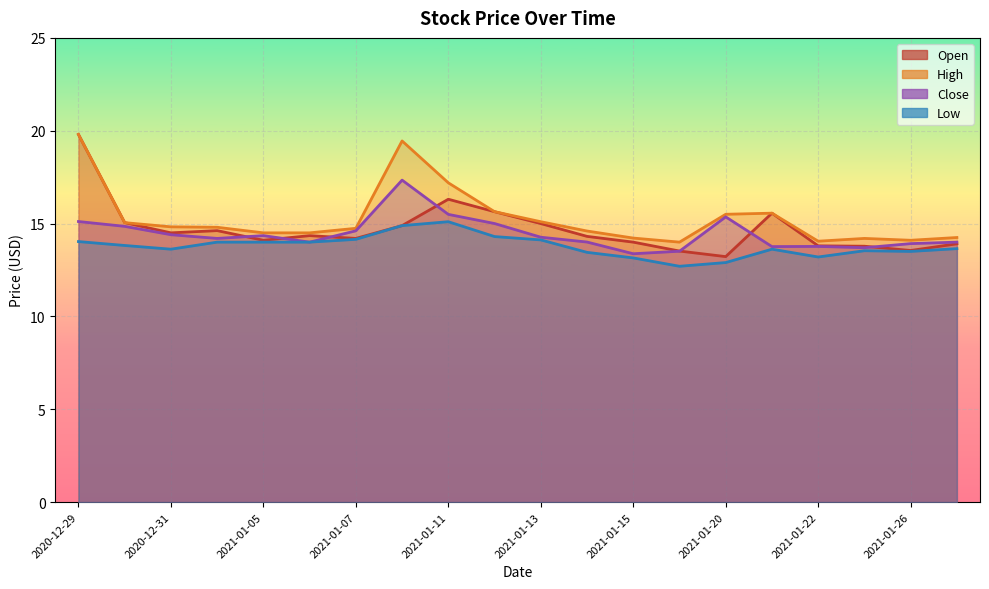

Between which two adjacent categories do Close and Open first intersect?

2021-01-04 and 2021-01-05